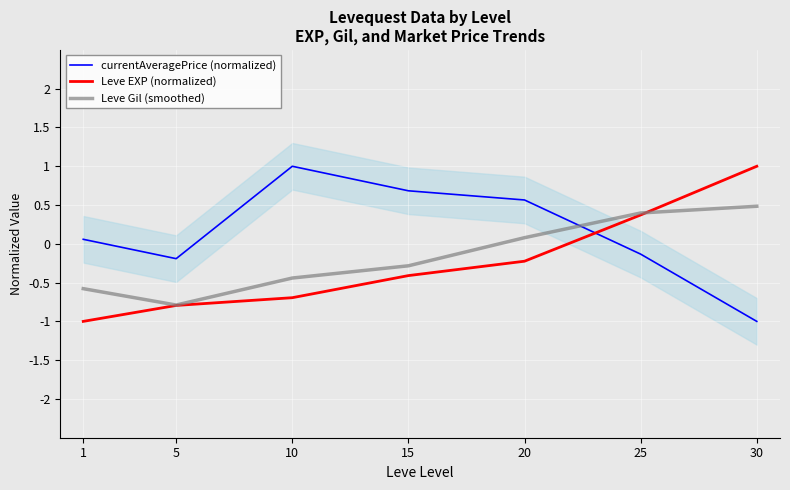

How many values in Leve Gil (smoothed) are below zero?

4